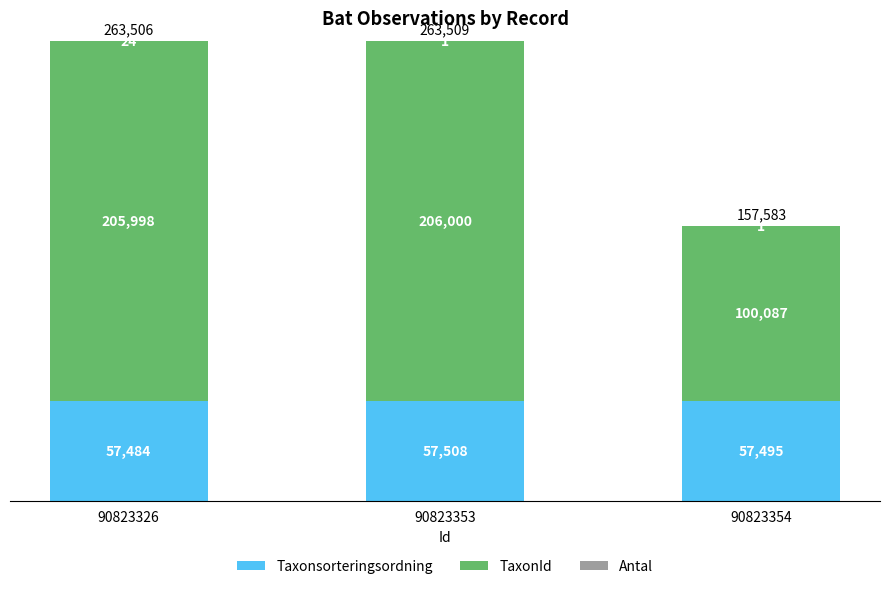

Where does the Taxonsorteringsordning series first go above 57495?

90823353